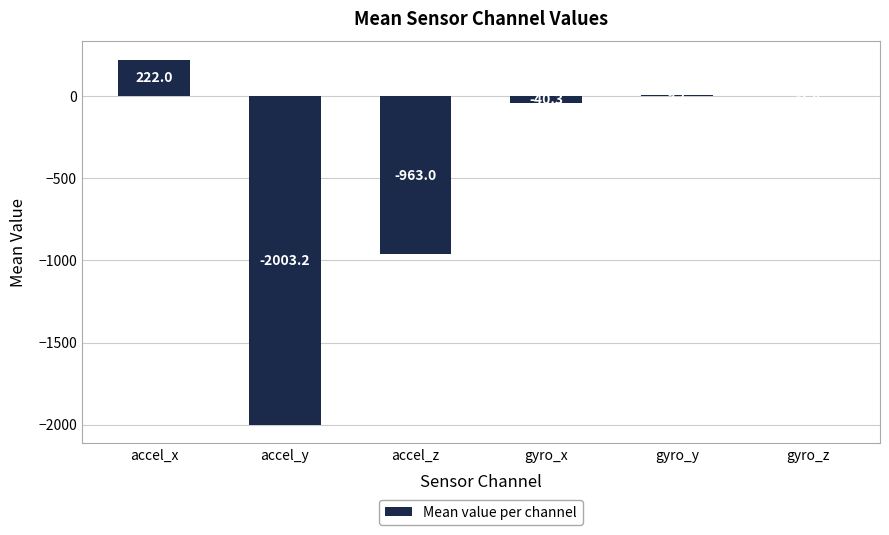

Where is the data nearest to the value -890?

accel_z